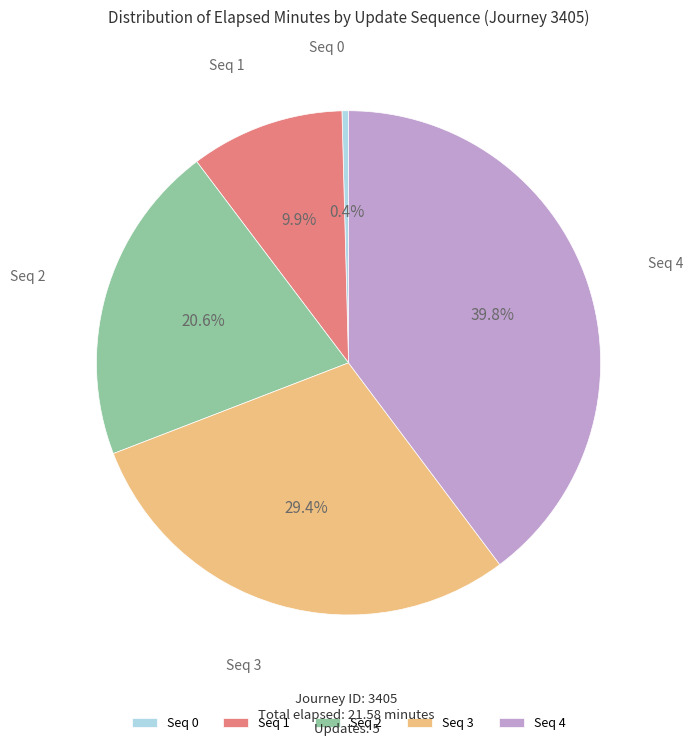

How many segments does this pie chart have?

5